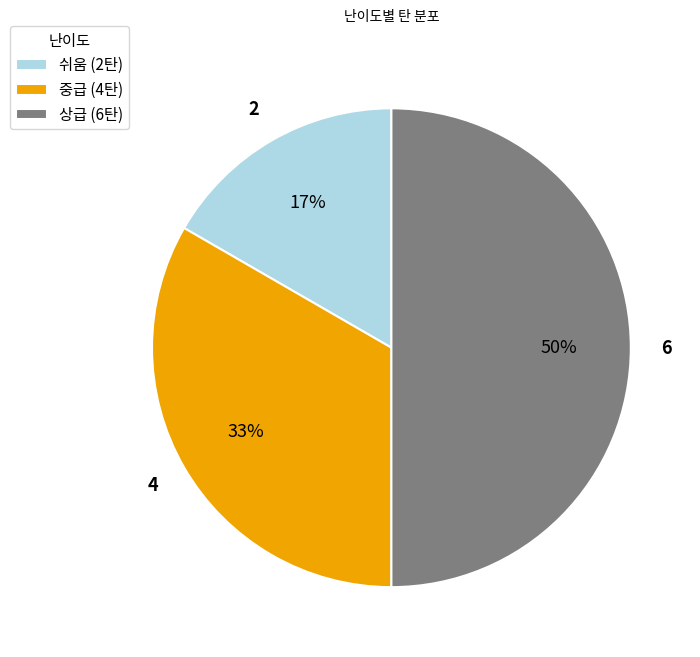

Approximately how many times larger is the value at 상급 compared to 중급?

1.5